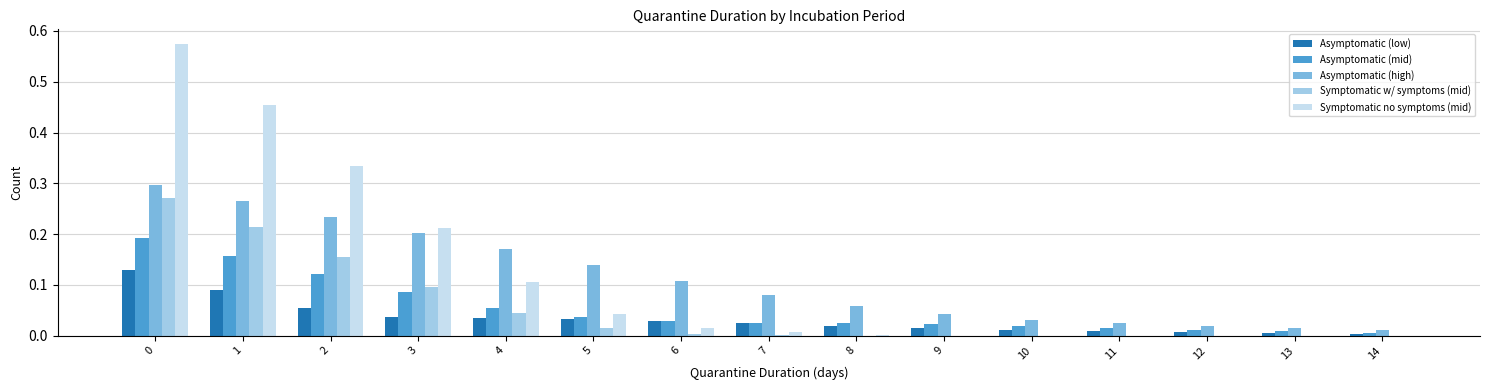

The Symptomatic no symptoms (mid) series shows 0.0 at 10. True or false?

True